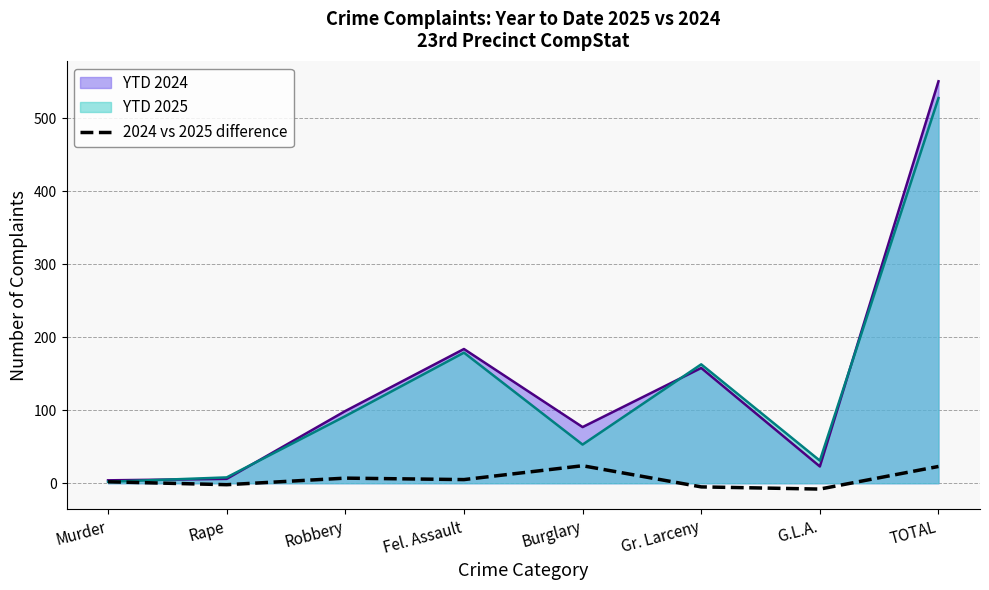

Reading left to right, list all the values displayed in this chart.

2	-2	7	5	24	-5	-8	23